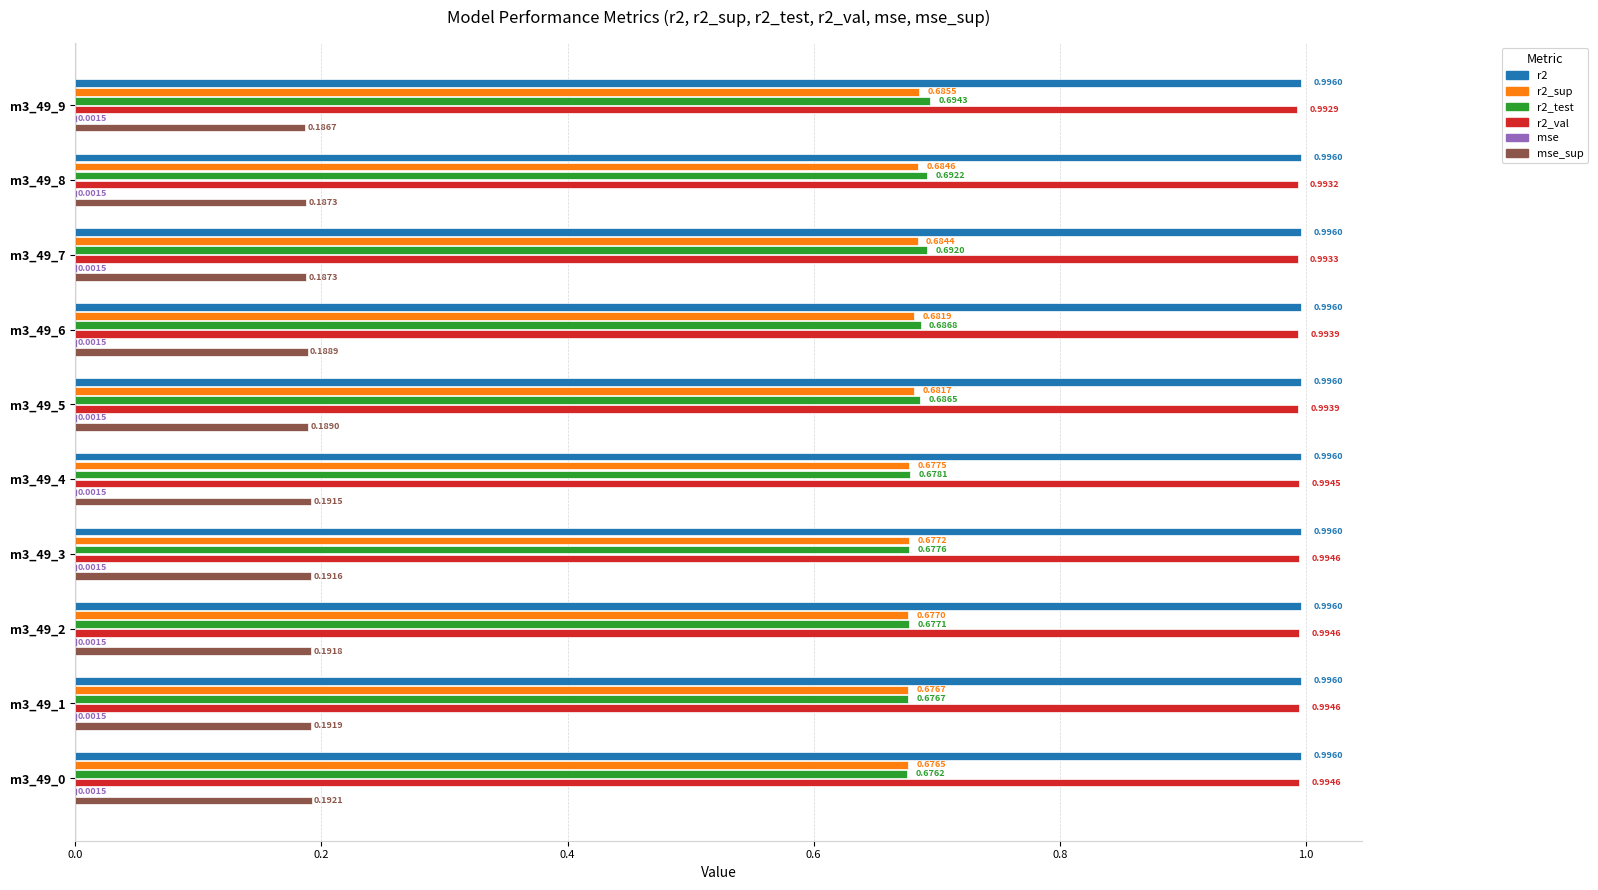

Is the value of r2 at m3_49_7 greater than the value of r2_val at m3_49_0?

Yes